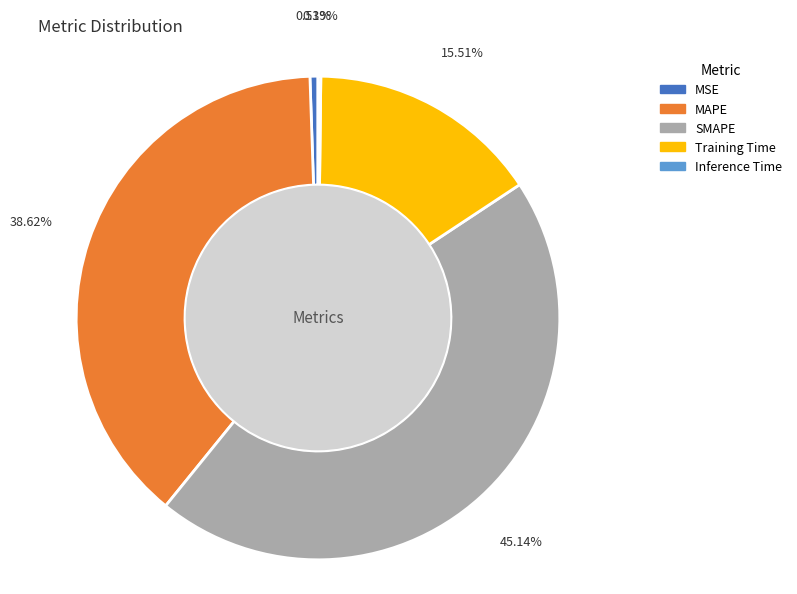

Which has a higher value, Training Time or MAPE?

MAPE